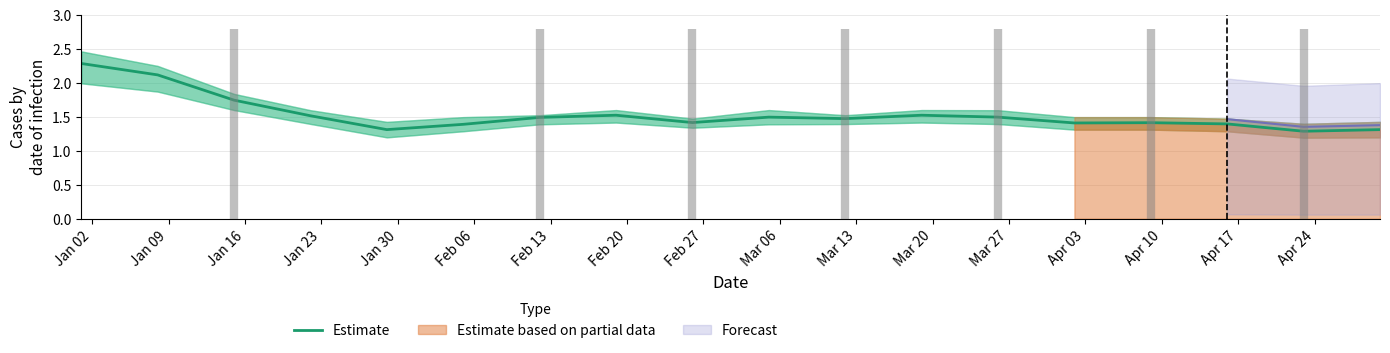

Which label corresponds to the smallest value in the chart?

Apr 24